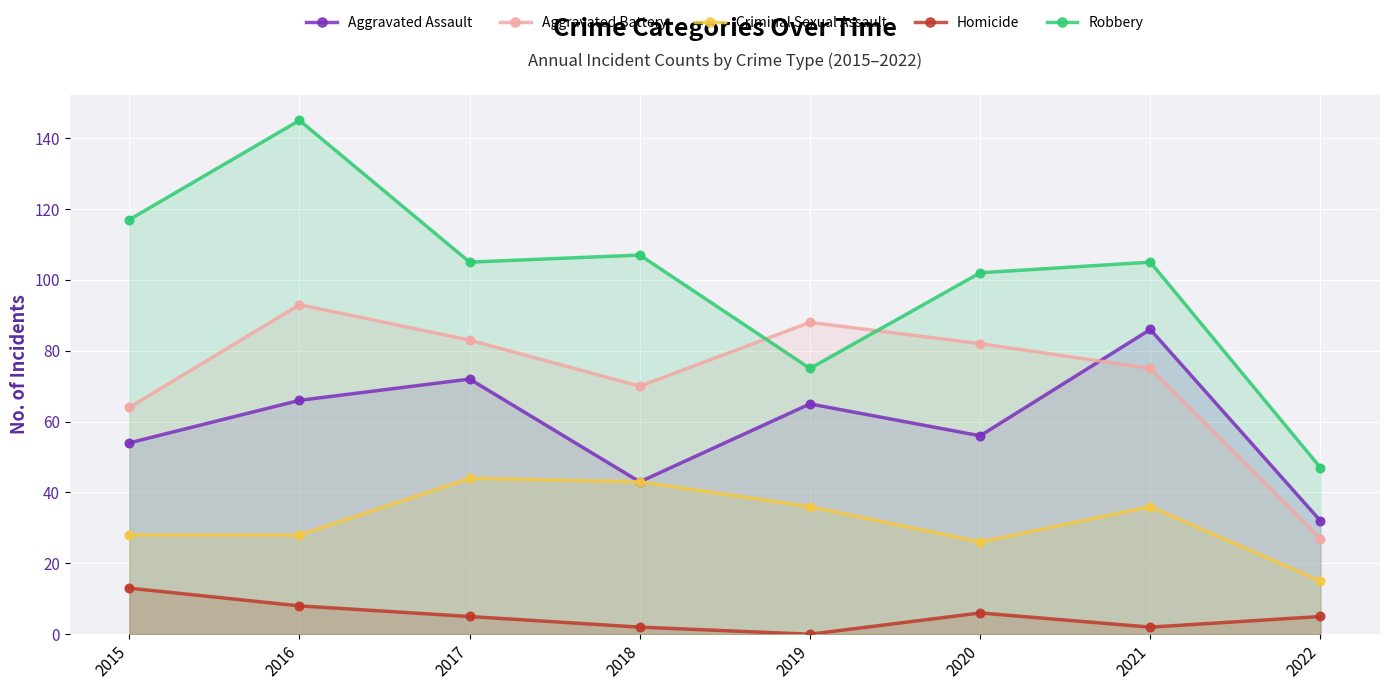

At which category is the sum across all series the highest?

2016